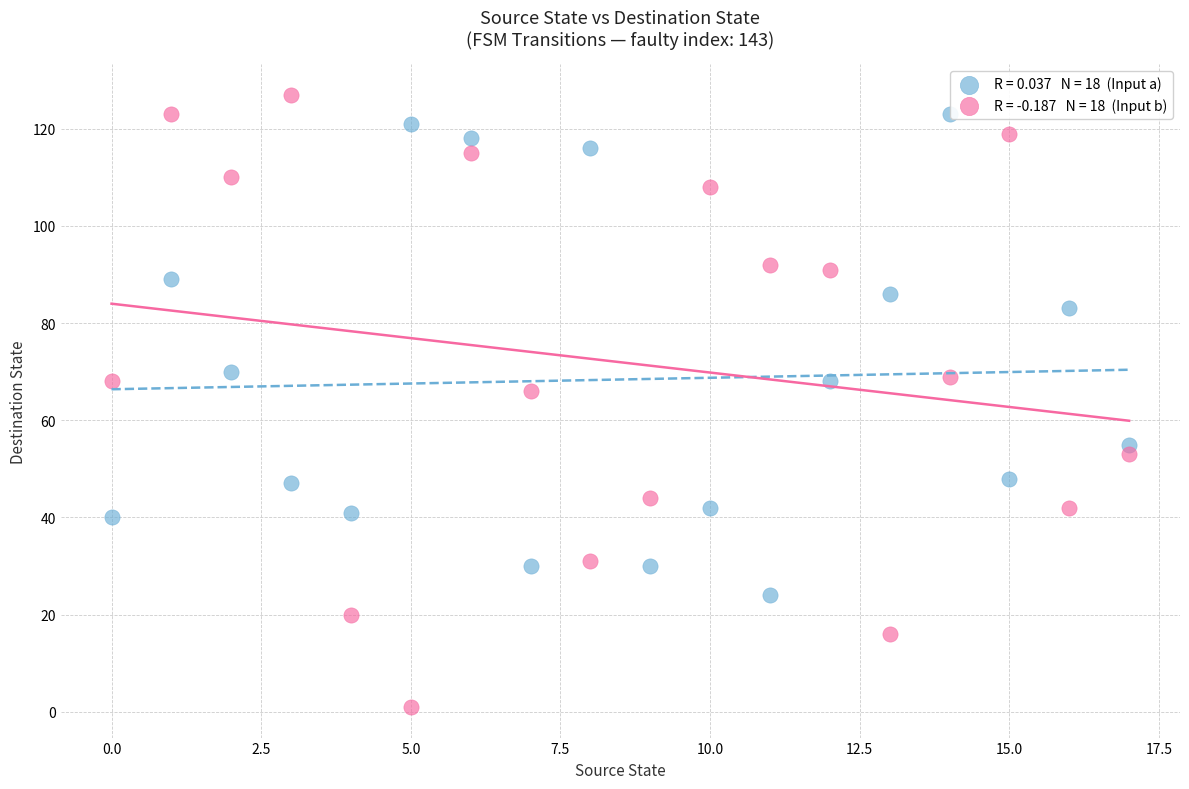

Across all data points, what is the range of Y values (max minus min)?

126